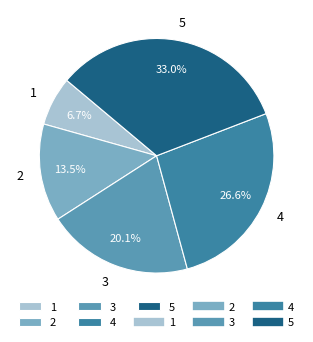

Is there any slice that represents more than half of the pie?

No